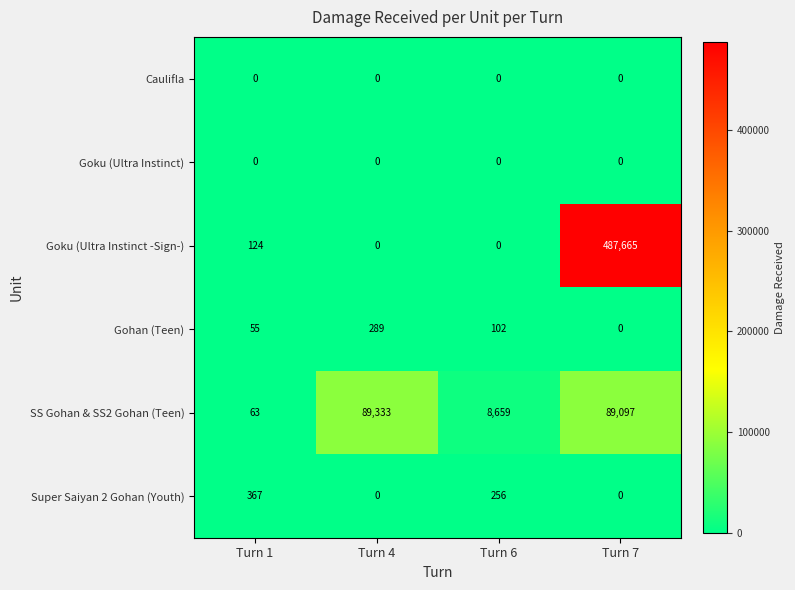

The value of Goku (Ultra Instinct -Sign-) at Turn 6 is -295585. True or false?

False